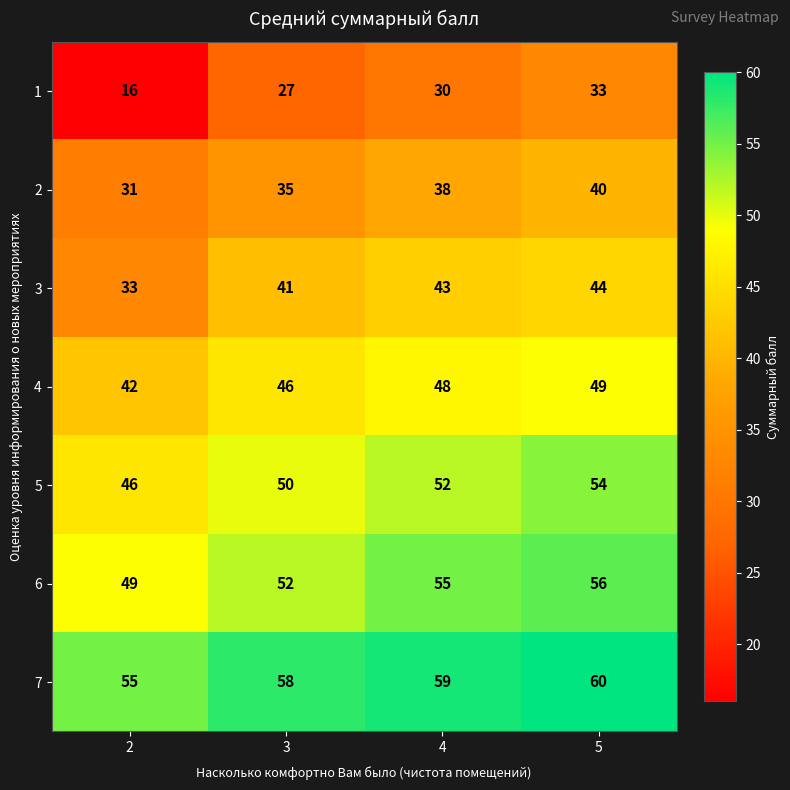

Rank the series by their maximum value, from highest to lowest.

7, 6, 5, 4, 3, 2, 1